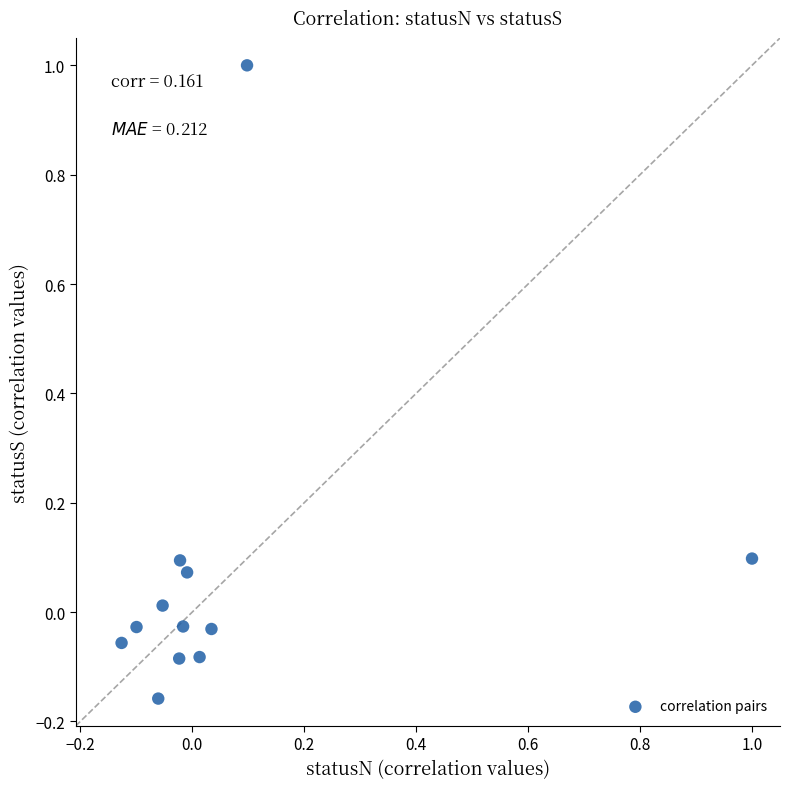

What is the range of X values (max minus min)?

1.1